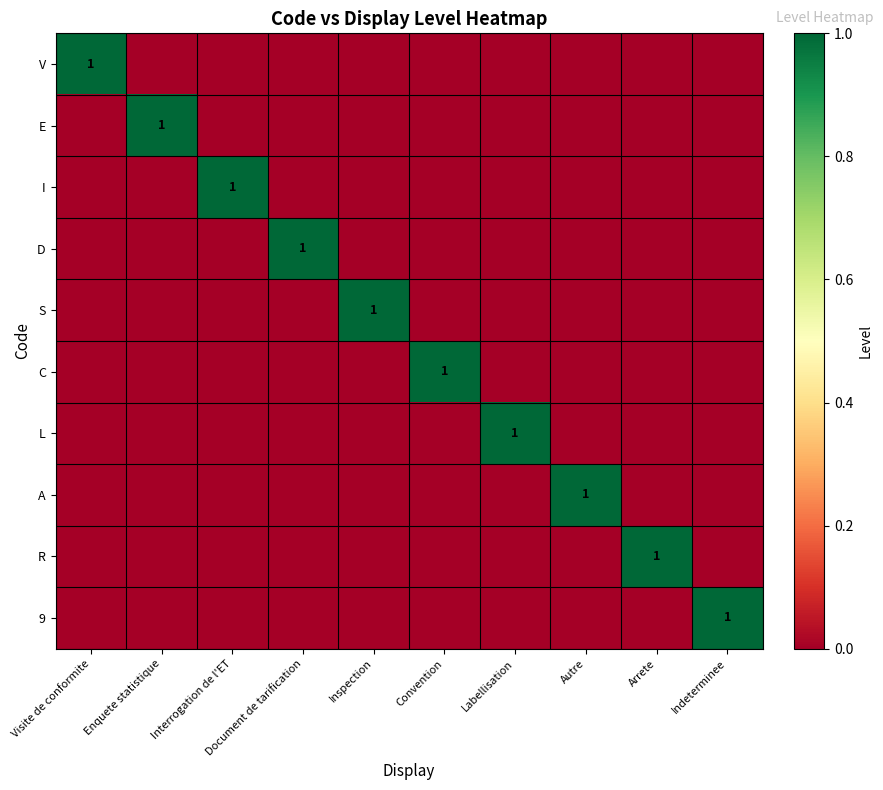

Is it true that 9 equals 0 at Document de tarification?

True